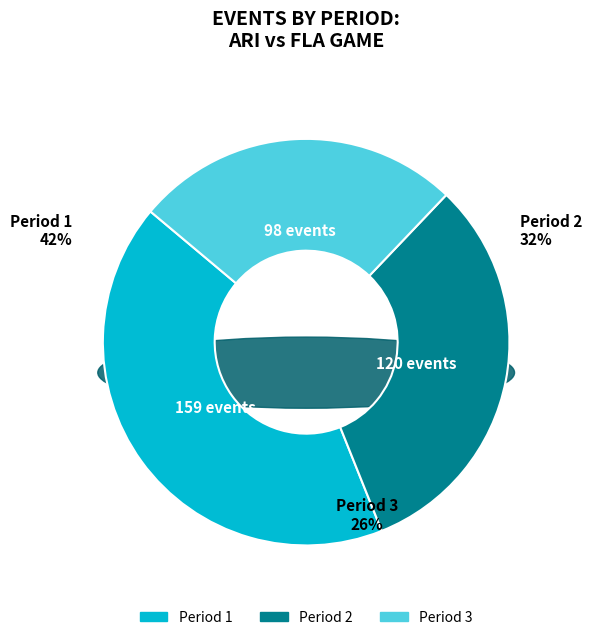

The Period 3 slice represents 35% of the pie. True or false?

False